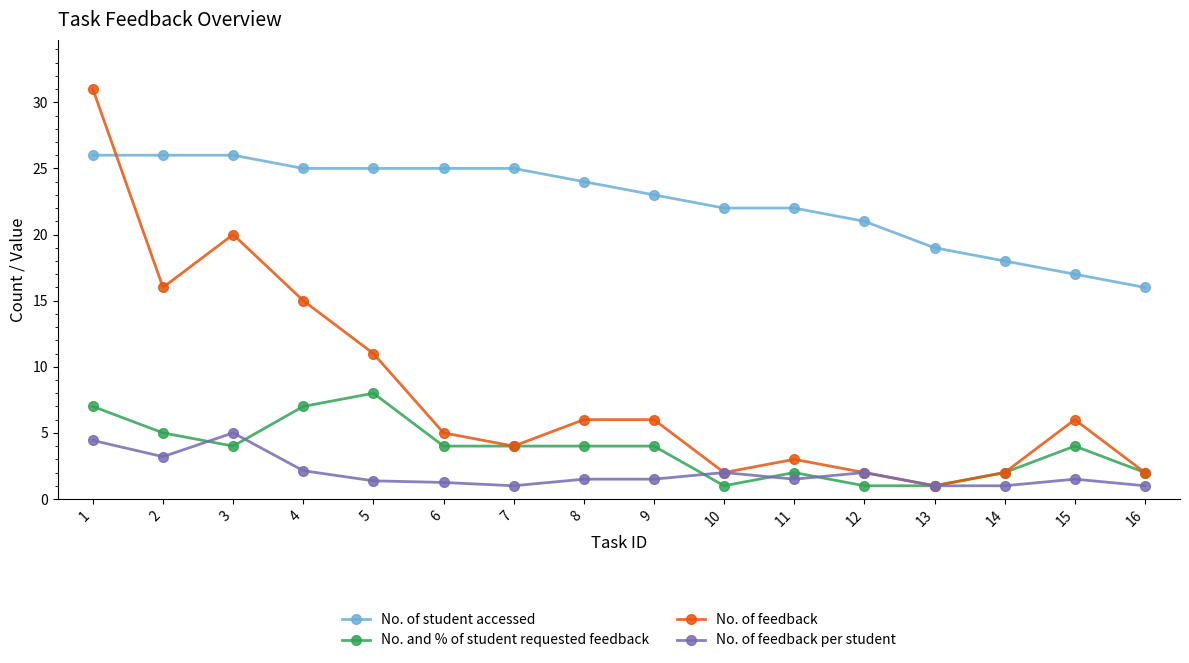

What is the smallest value displayed?

1.0